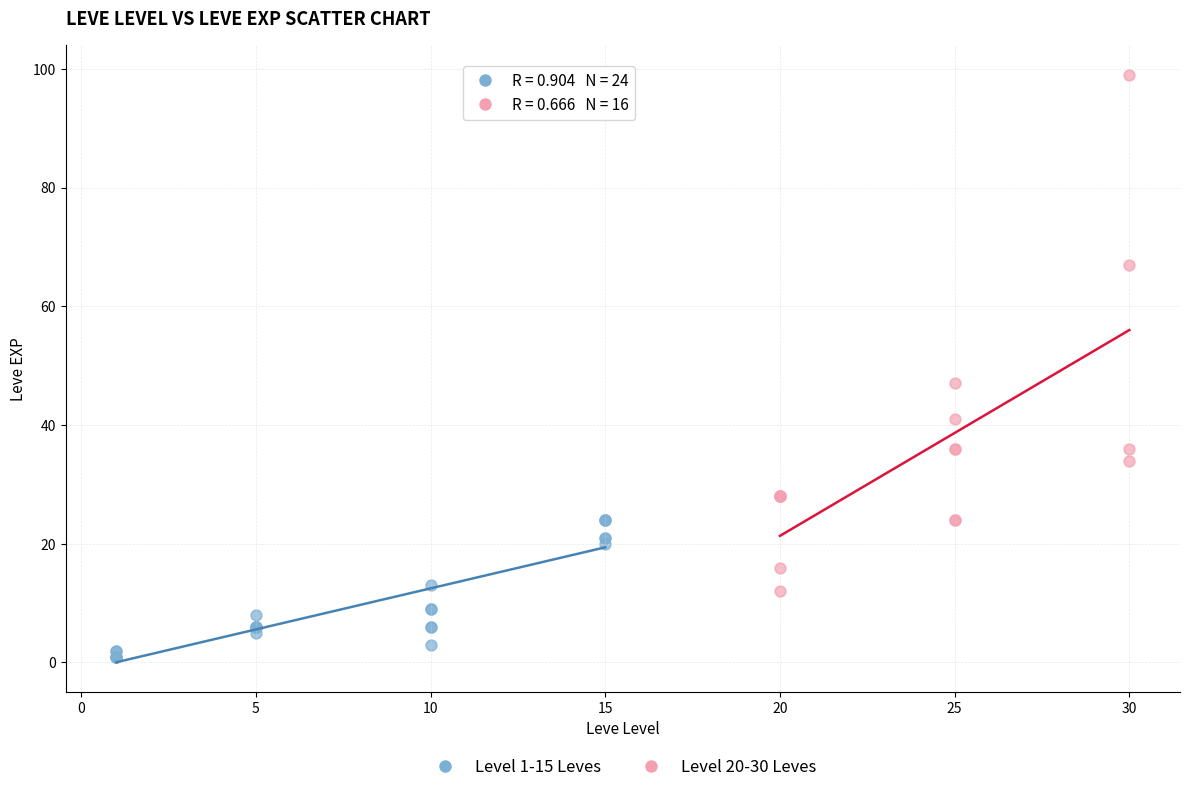

Which series has the largest Y range (max minus min)?

Level 20-30 Leves